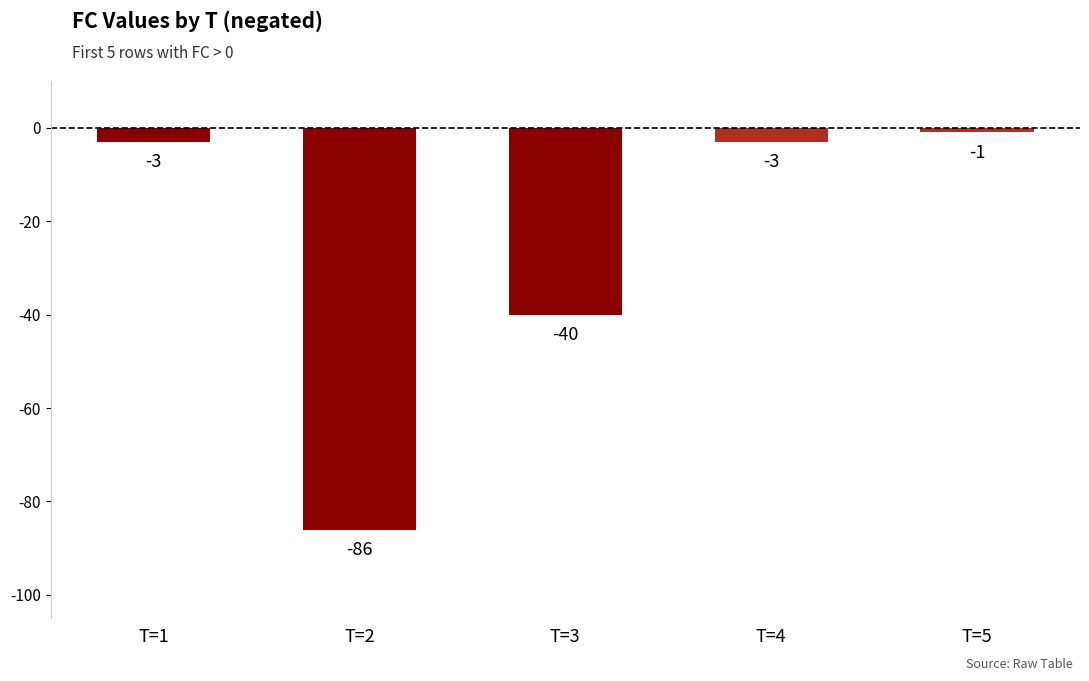

Reading left to right, list all the values displayed in this chart.

-3	-86	-40	-3	-1